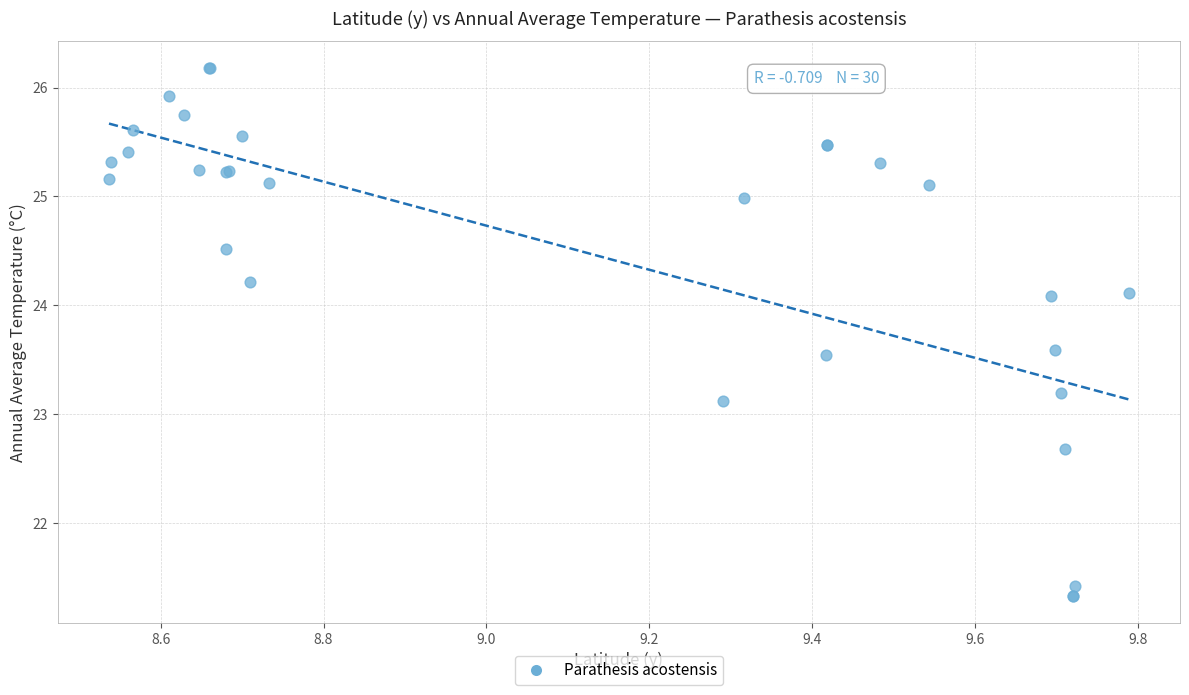

What Y value in the scatter plot is closest to 23?

23.1